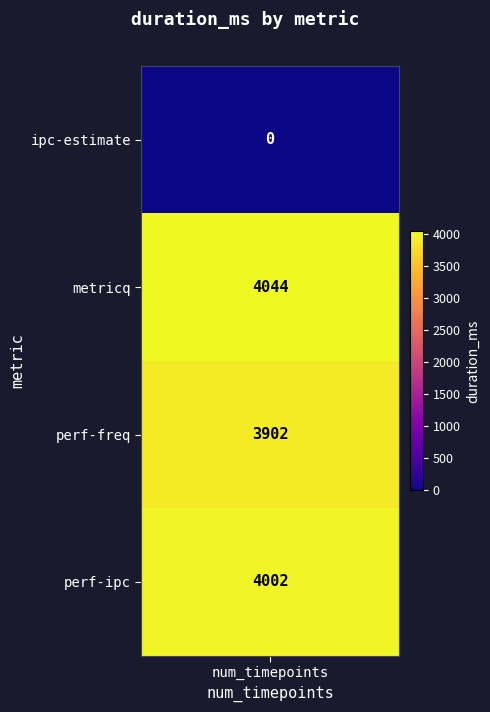

Rank the categories by ipc-estimate value from highest to lowest.

1, 3, 2, 0